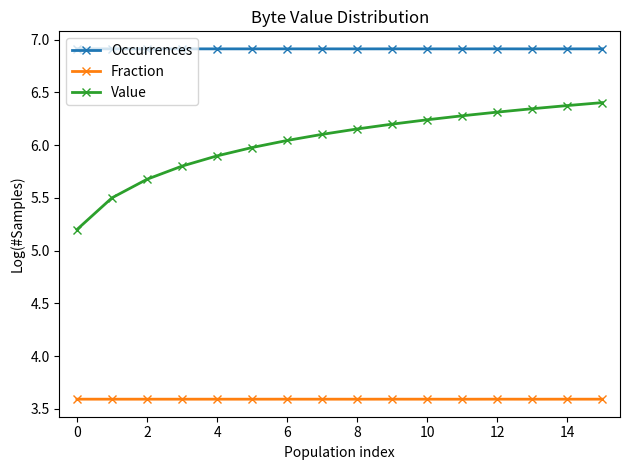

True or false: Fraction has more than 0 points higher than both neighbors.

True